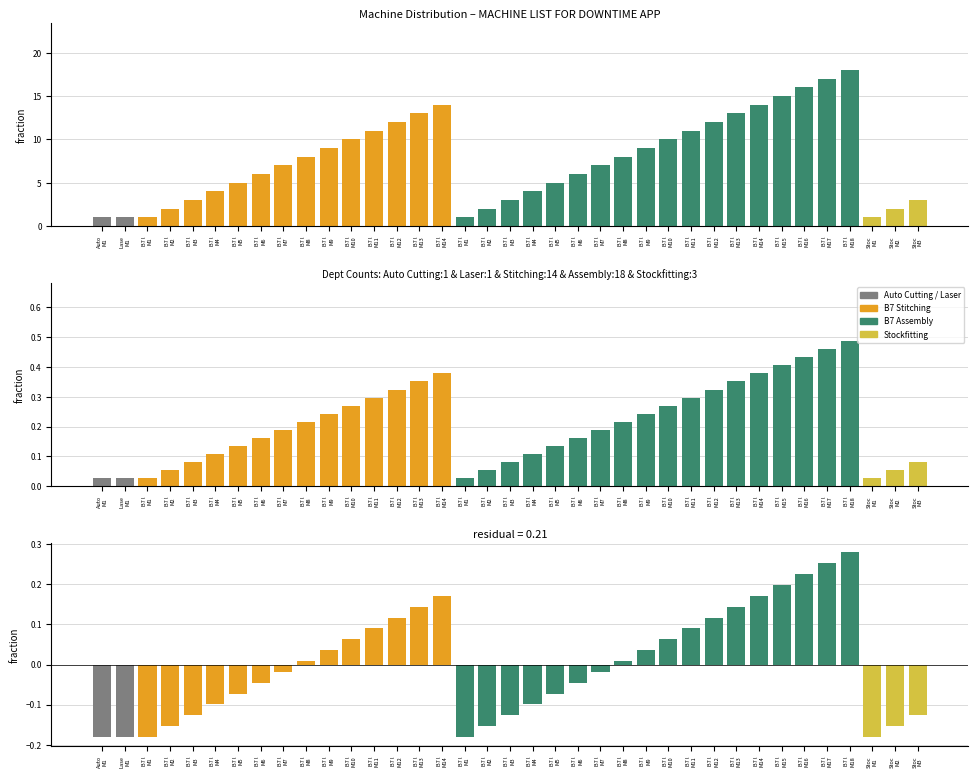

Rank the categories by Normalized value from lowest to highest.

Auto
M1, Lase
M1, B7 l
M1, B7 l
M1, Stoc
M1, B7 l
M2, B7 l
M2, Stoc
M2, B7 l
M3, B7 l
M3, Stoc
M3, B7 l
M4, B7 l
M4, B7 l
M5, B7 l
M5, B7 l
M6, B7 l
M6, B7 l
M7, B7 l
M7, B7 l
M8, B7 l
M8, B7 l
M9, B7 l
M9, B7 l
M10, B7 l
M10, B7 l
M11, B7 l
M11, B7 l
M12, B7 l
M12, B7 l
M13, B7 l
M13, B7 l
M14, B7 l
M14, B7 l
M15, B7 l
M16, B7 l
M17, B7 l
M18